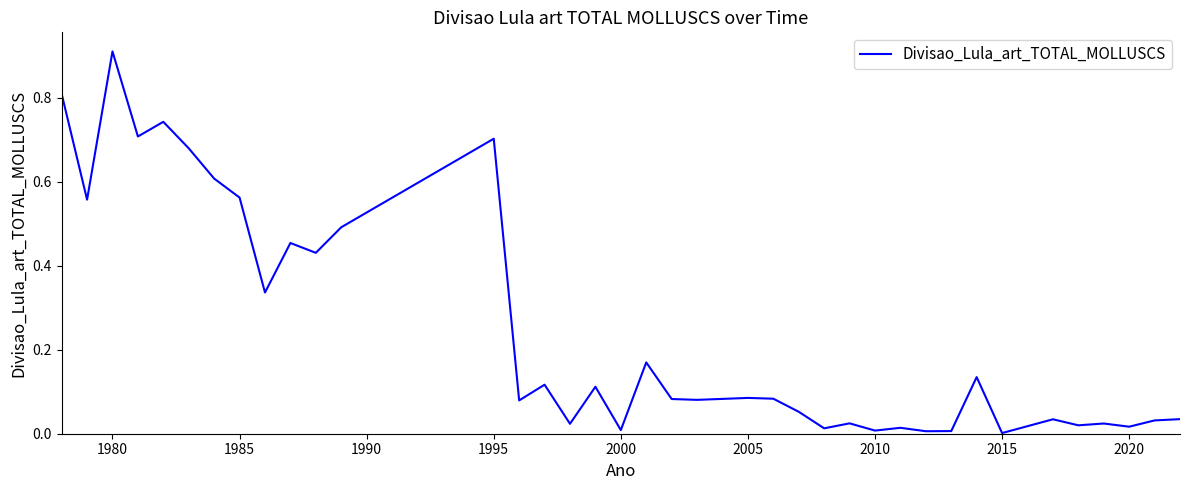

True or false: there are more than 0 points higher than both neighbors.

True